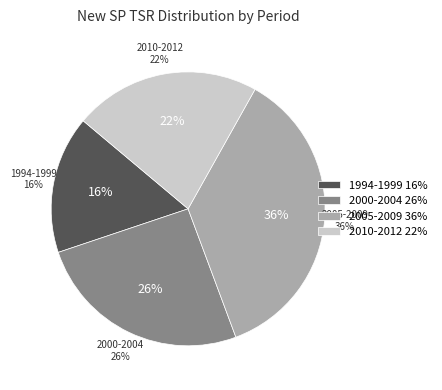

To the nearest percent, what portion does 2009 represent?

7%